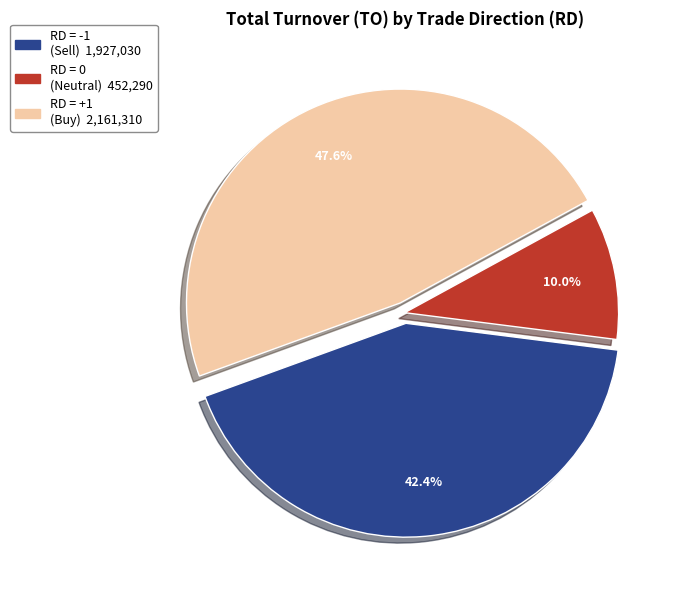

How many segments does this pie chart have?

3